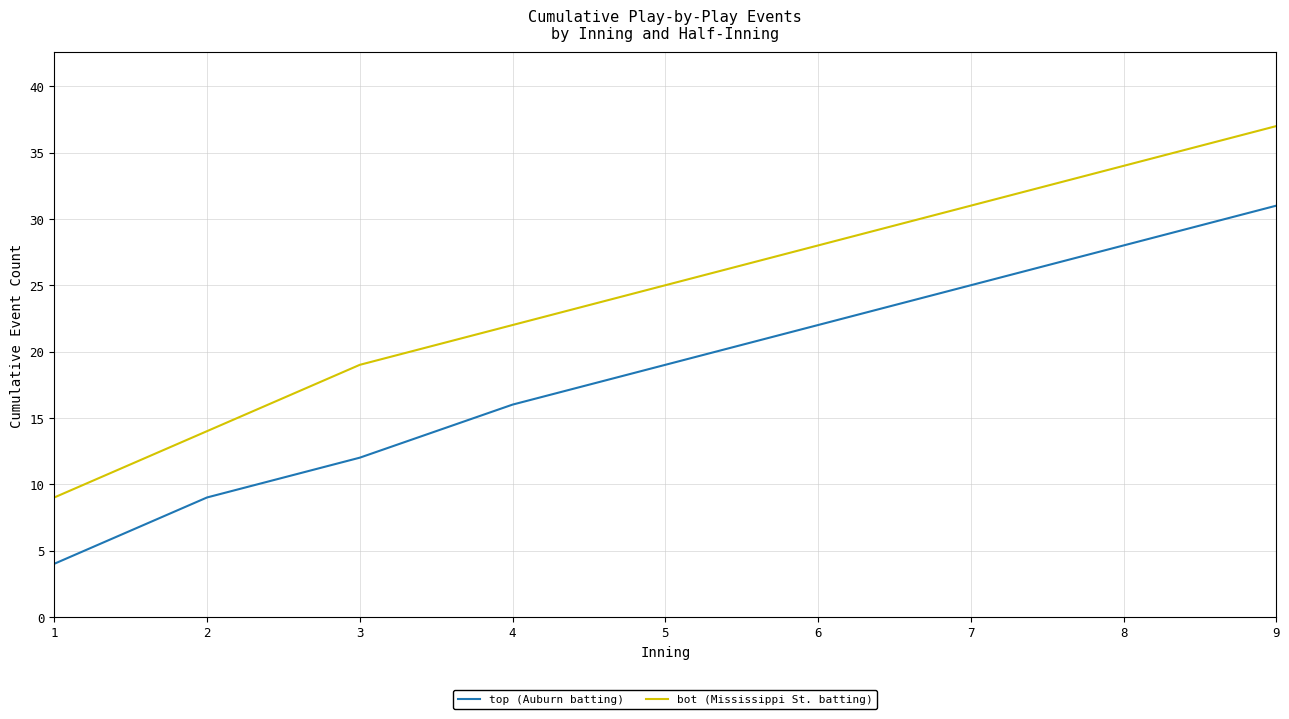

Which category has the highest value in the bot (Mississippi St. batting) series?

9